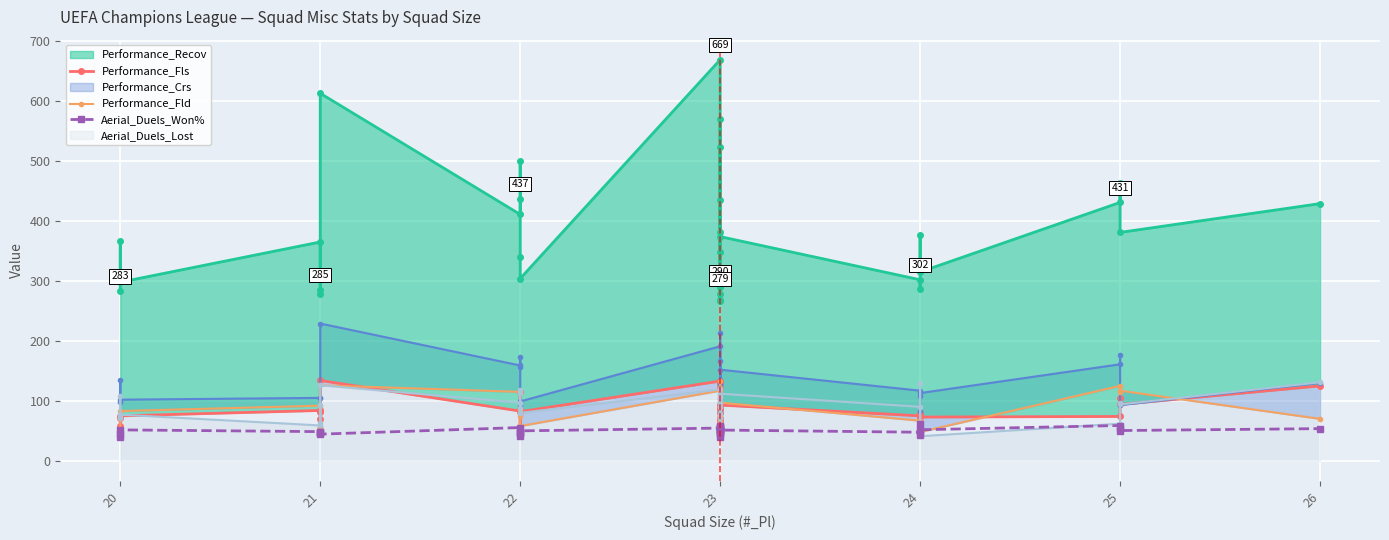

How many lines are shown in the chart?

3